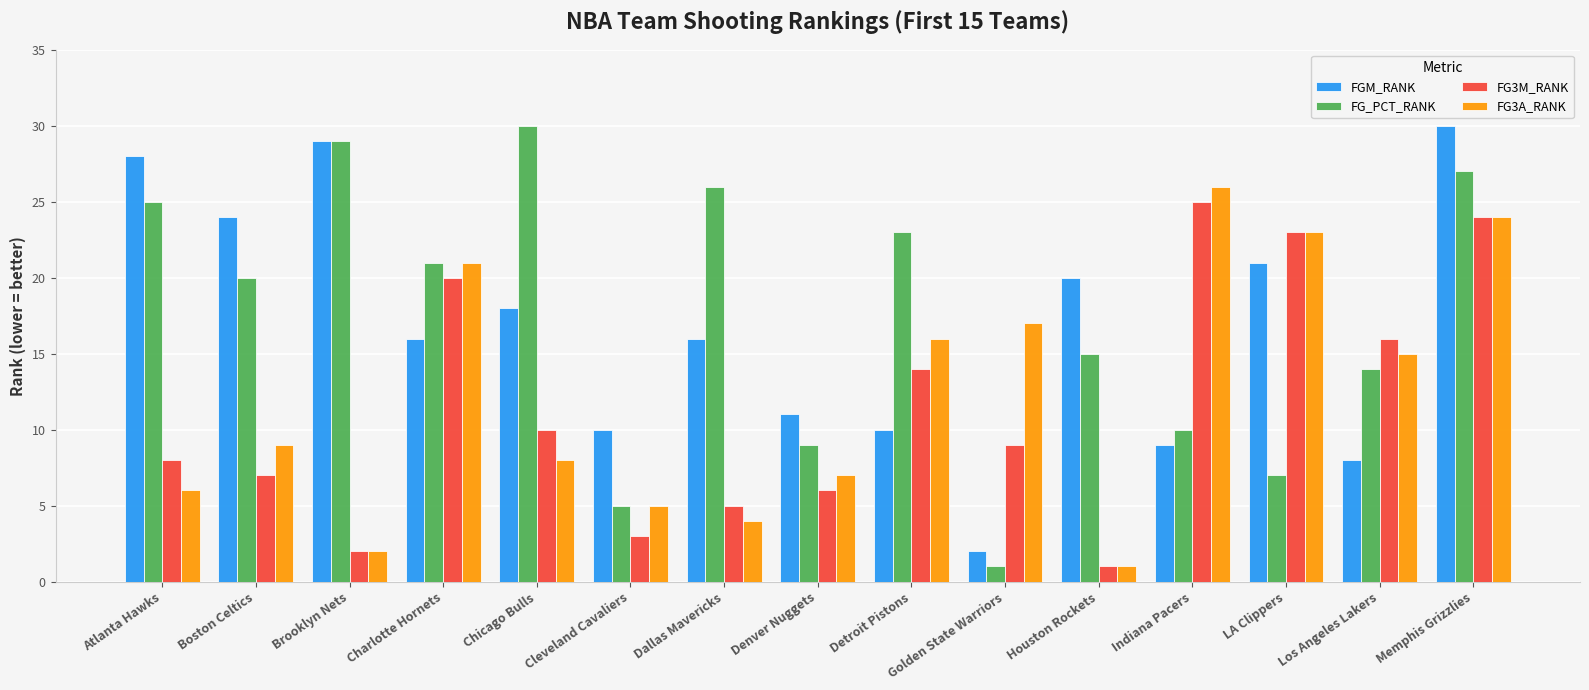

What are all the series names shown in the legend?

FGM_RANK, FG_PCT_RANK, FG3M_RANK, FG3A_RANK